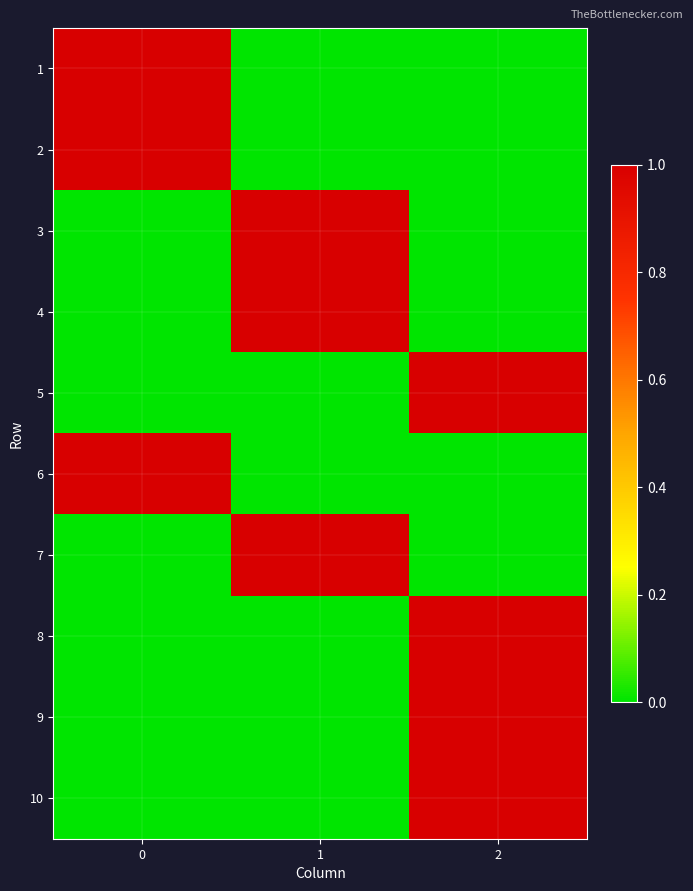

What is the total value across all series at 0?

3